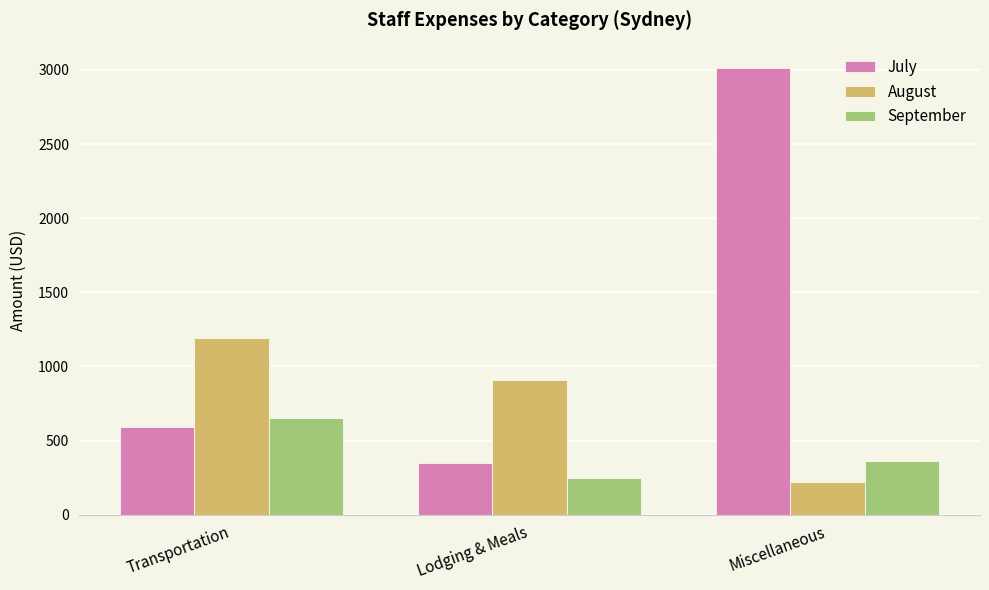

What is the total value across all series at Lodging & Meals?

1508.0